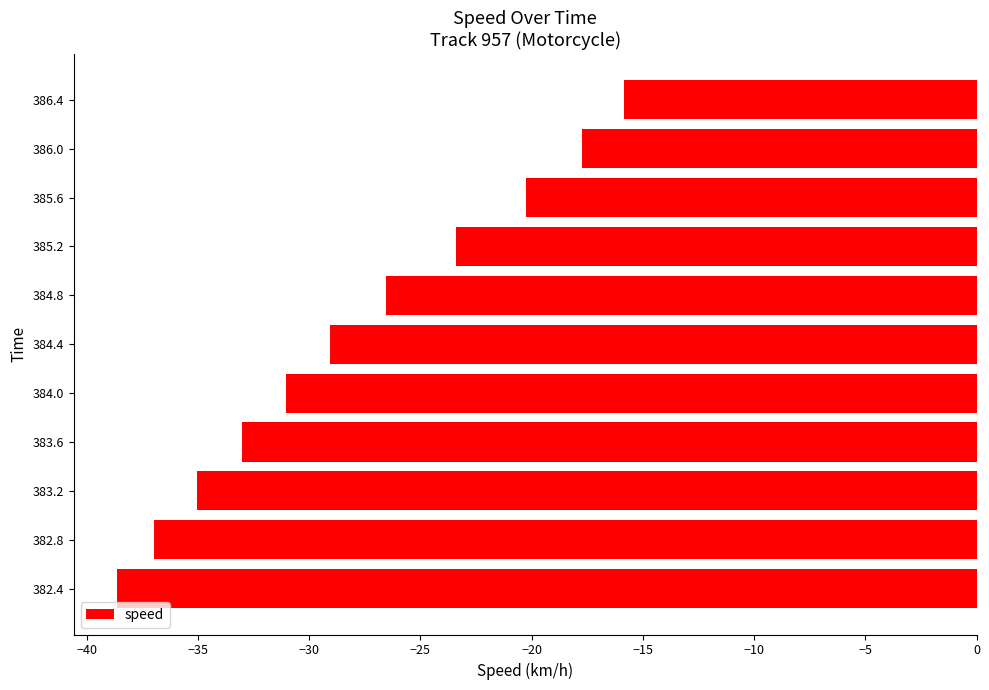

What is the difference between the maximum and minimum values?

22.8